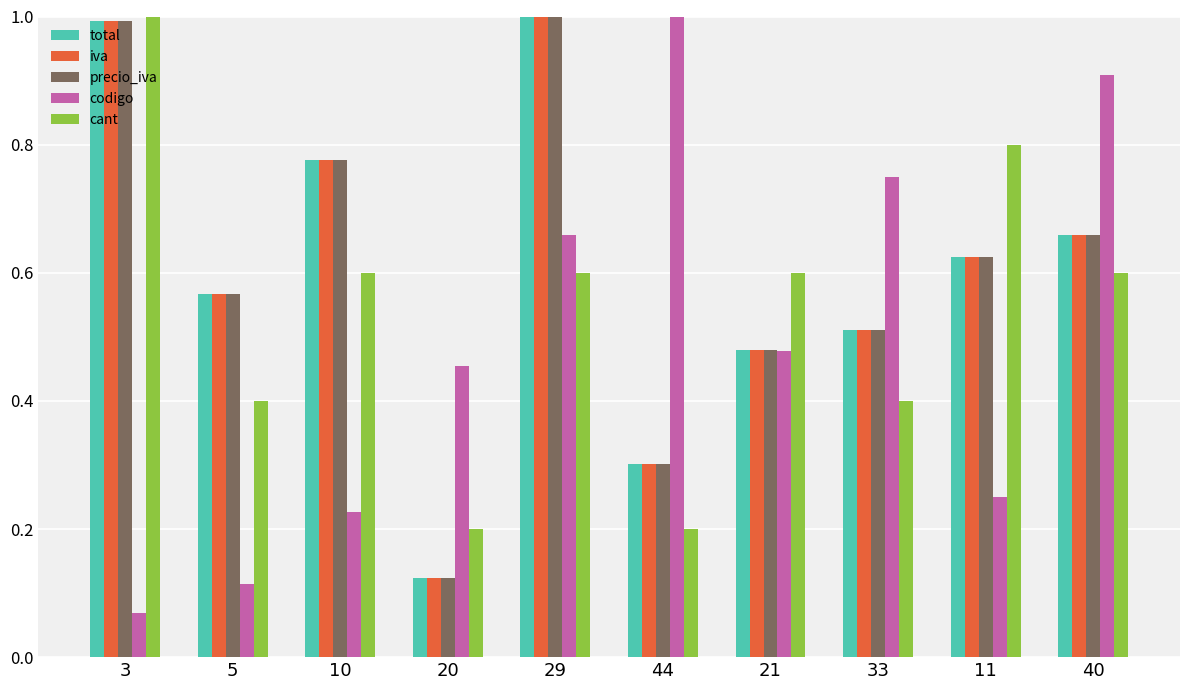

Which series has the largest range (max minus min)?

codigo